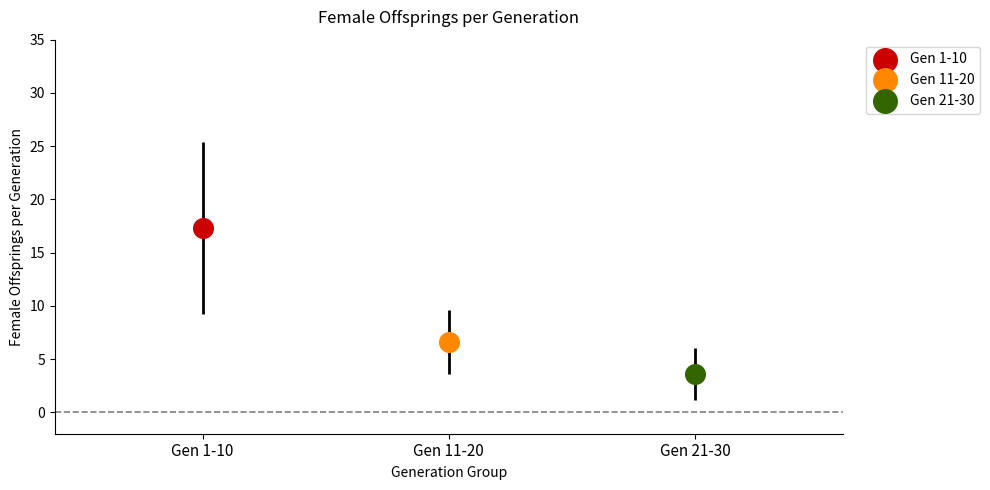

Which series has the largest Y range (max minus min)?

Generation 1-10